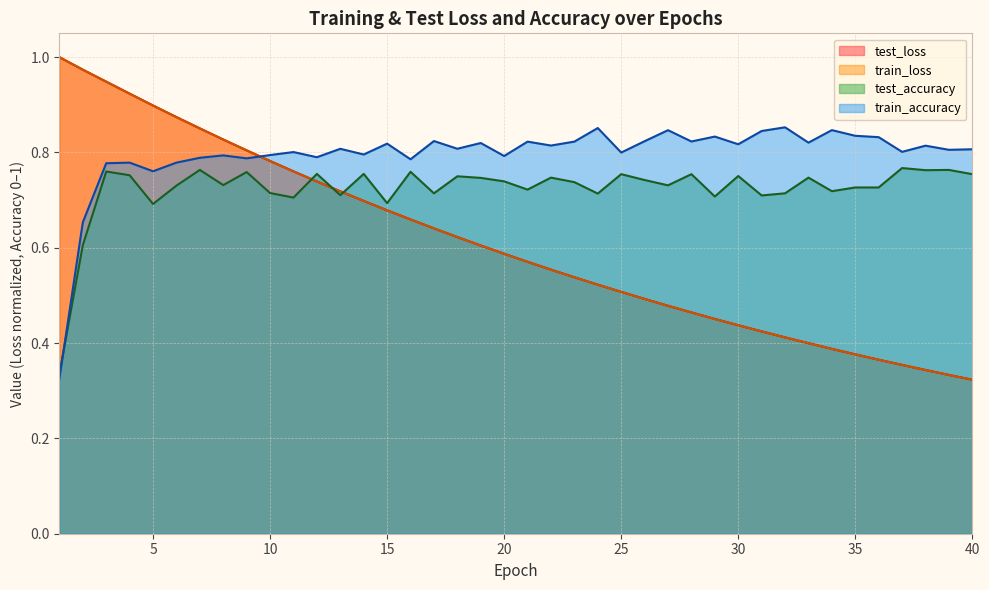

Between 1 and 16, which series saw the biggest shift?

train_accuracy